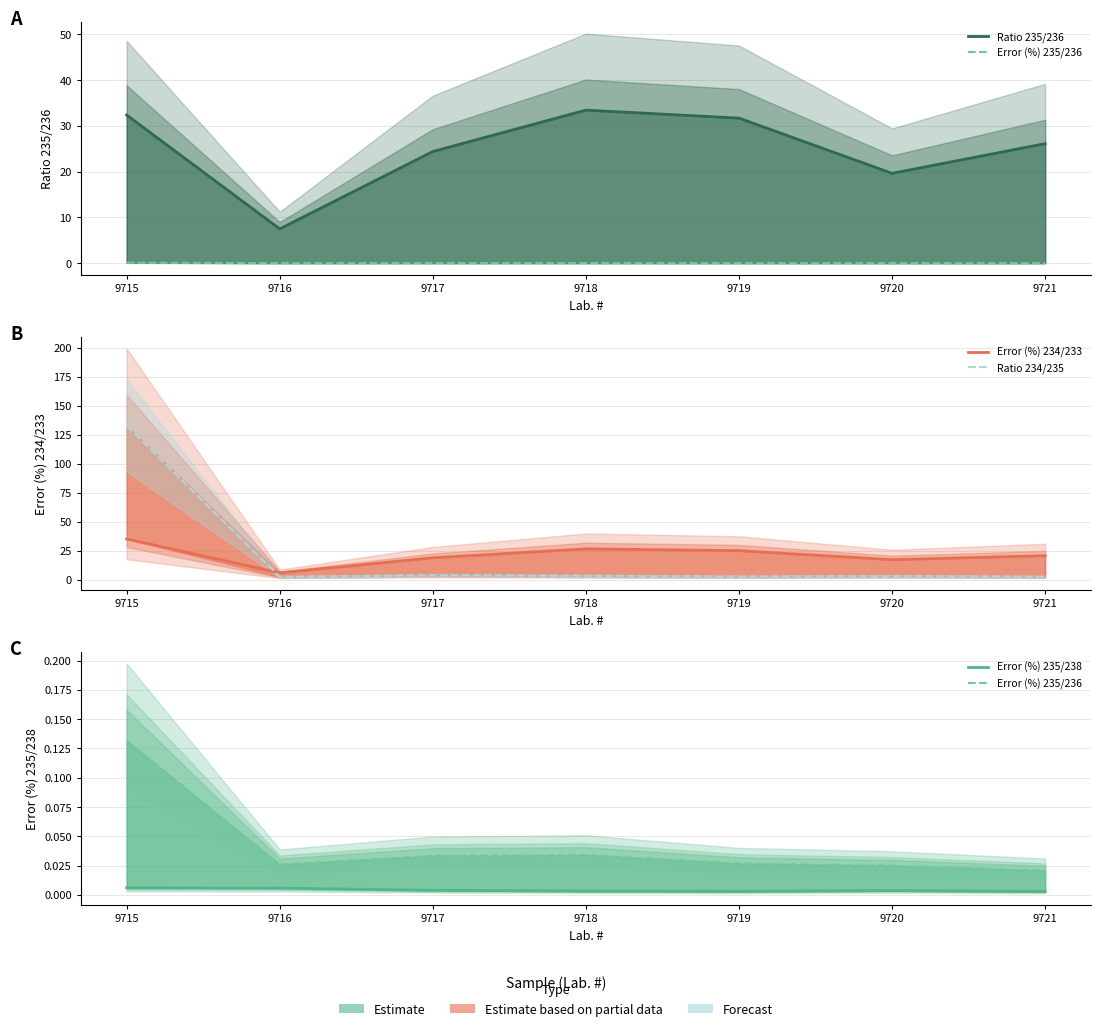

What is the maximum value shown in the chart?

132.7